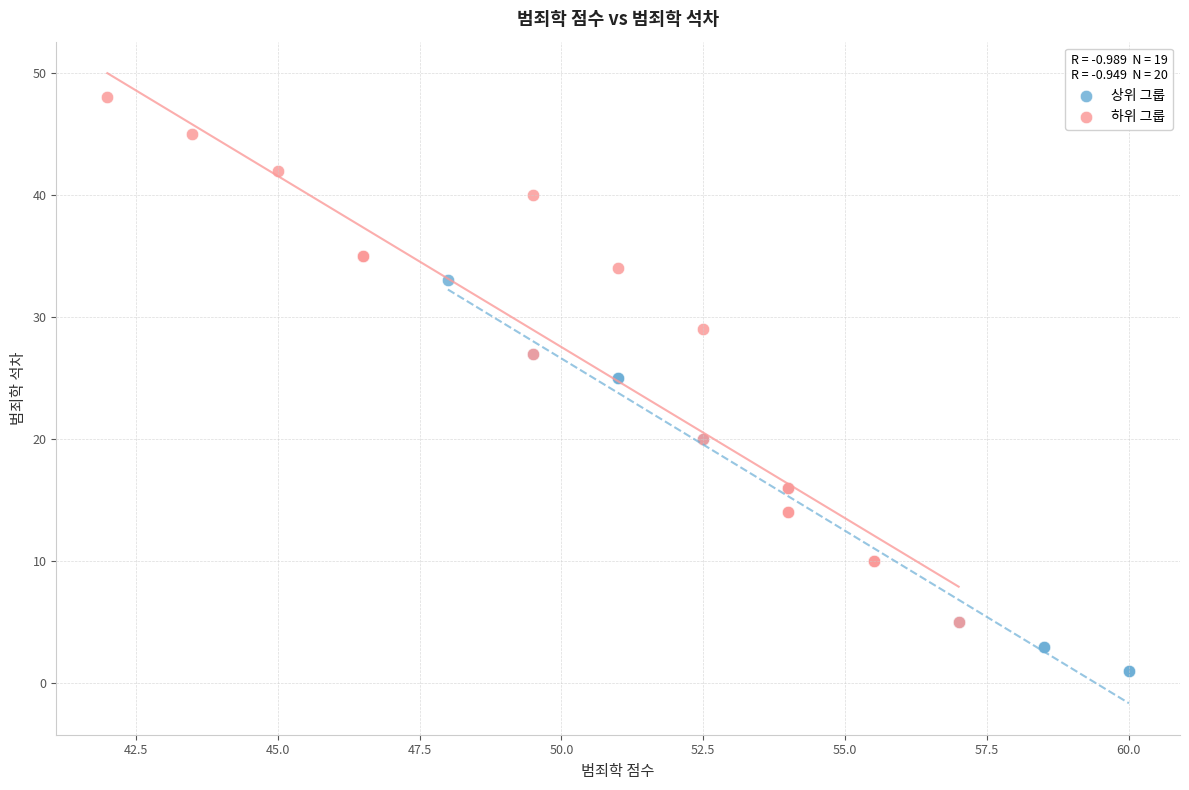

Which series reaches the minimum Y coordinate?

상위 그룹